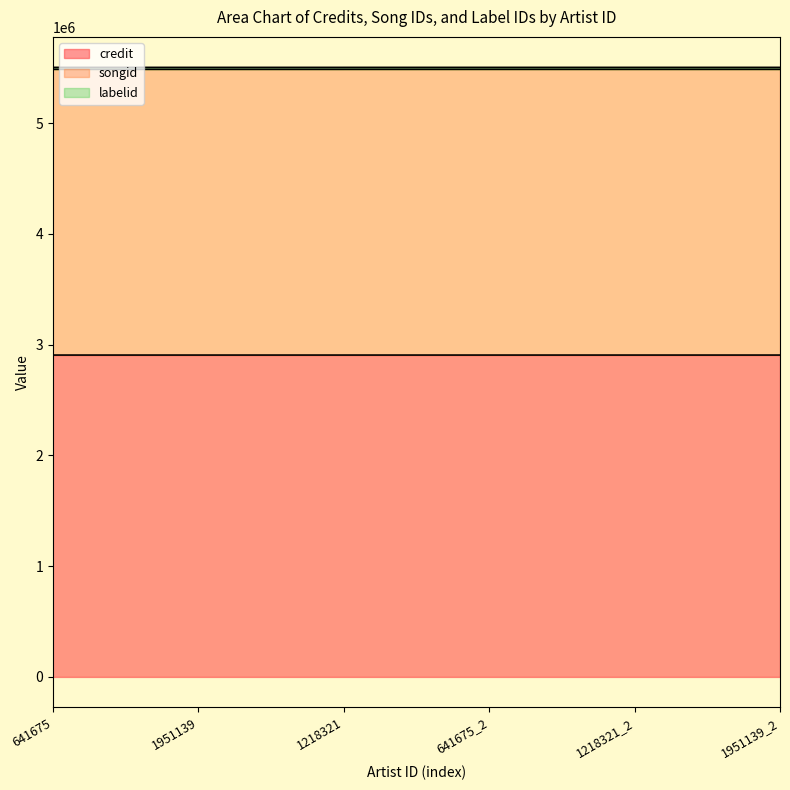

The credit series shows 2906004 at 1951139. True or false?

True